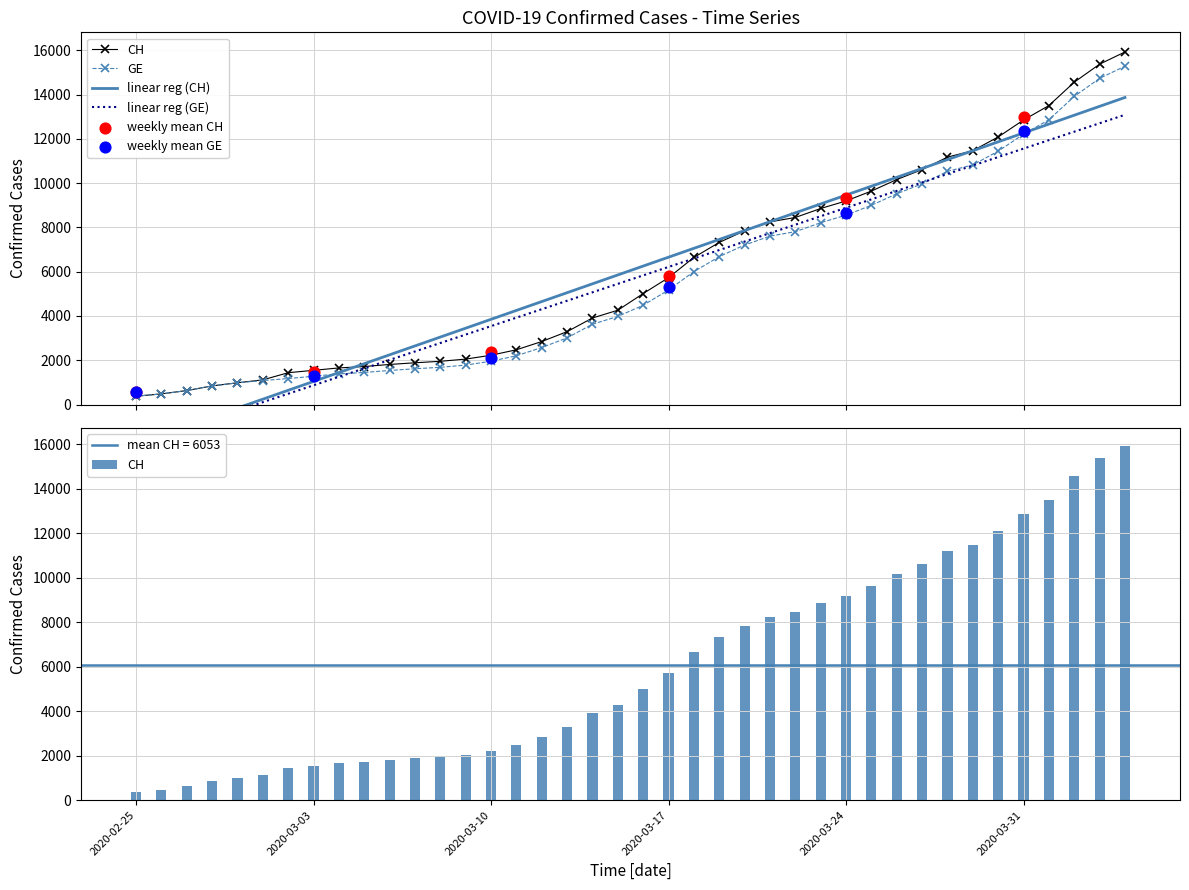

Is the value of CH at 2020-03-30 greater than the value of GE at 2020-03-02?

Yes